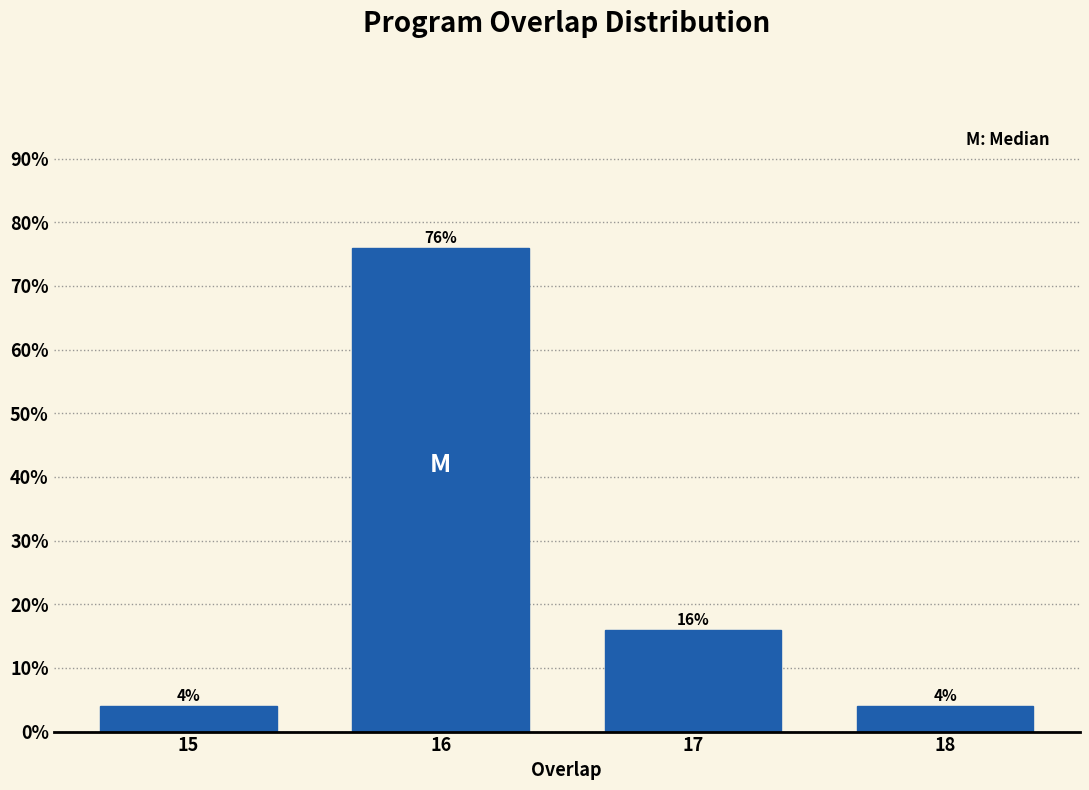

Reading left to right, extract all data points from this chart.

15=4	16=76	17=16	18=4